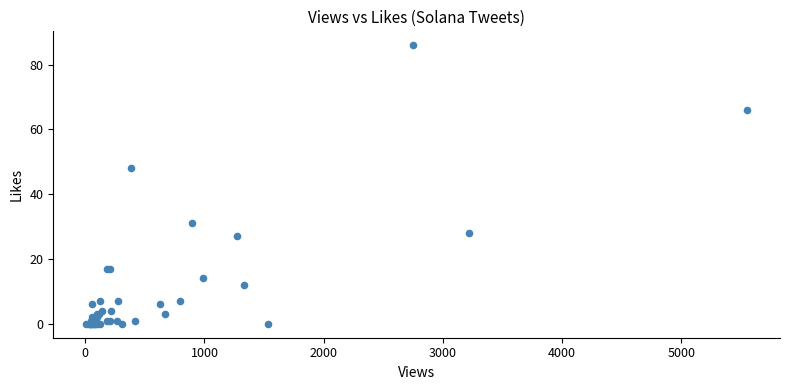

What Y value in the scatter plot is closest to 43?

48